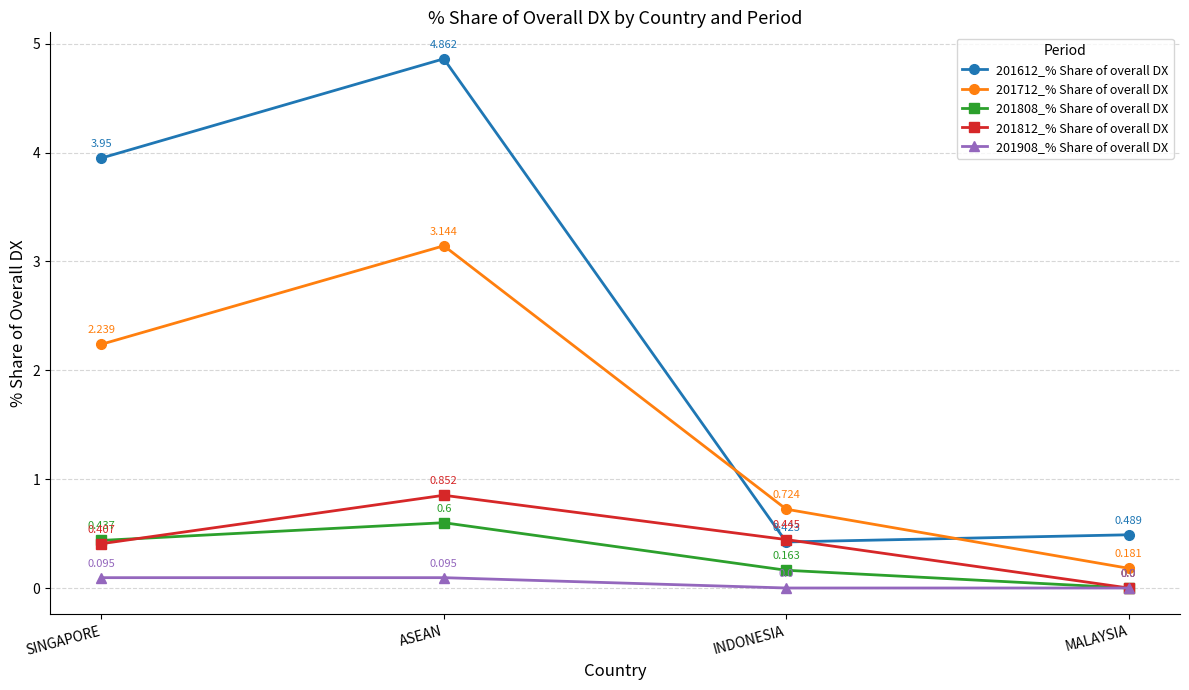

How many values in the 201712_% Share of overall DX series are below 2?

2